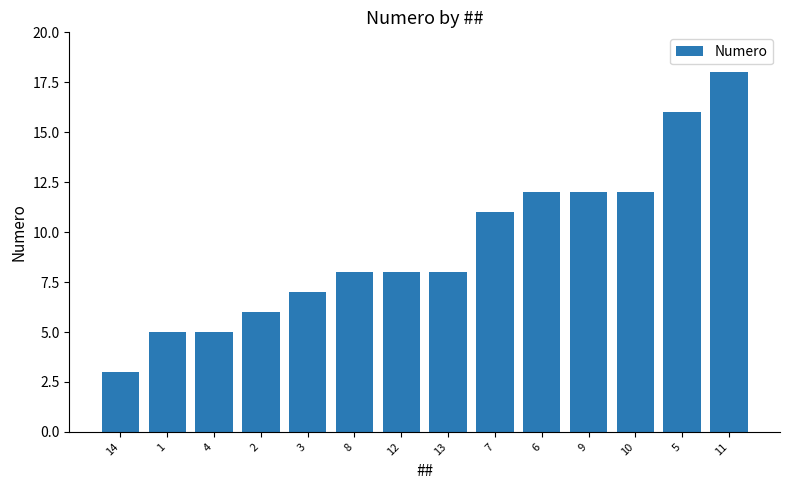

What is the greatest value displayed?

18